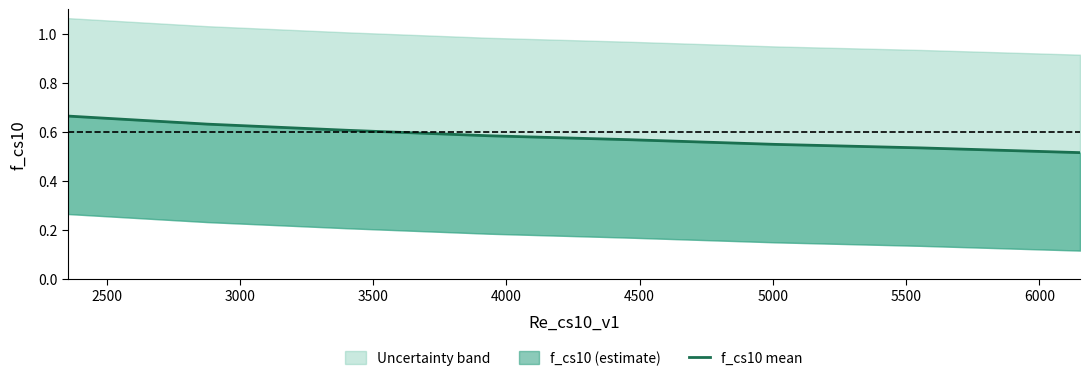

Reading left to right, extract all data points from this chart.

0.7	0.6	0.6	0.6	0.6	0.5	0.5	0.5